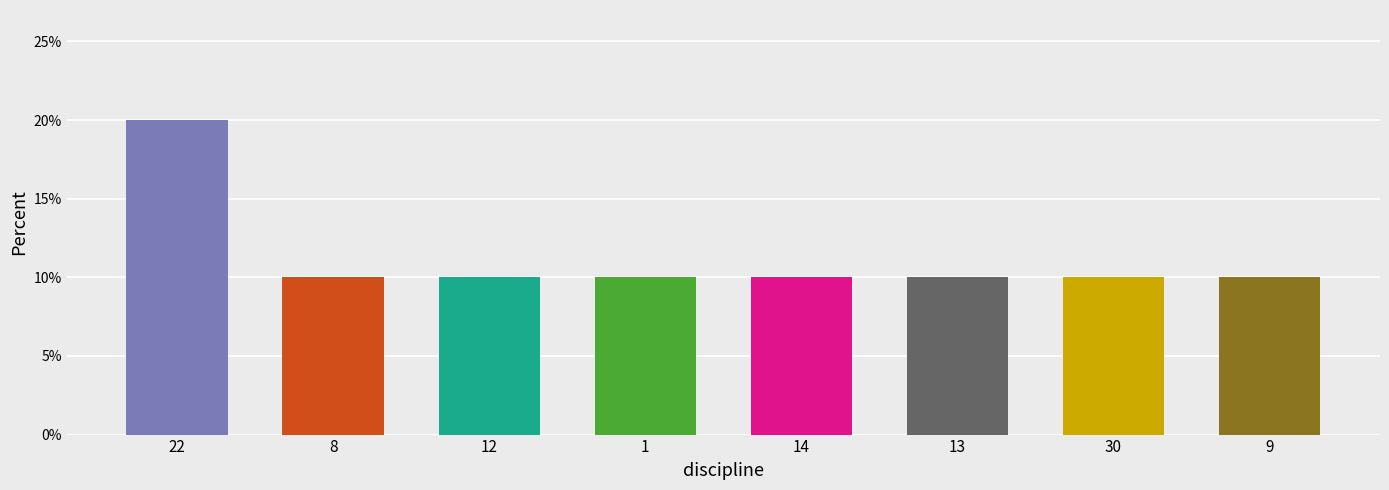

What is the greatest value displayed?

20